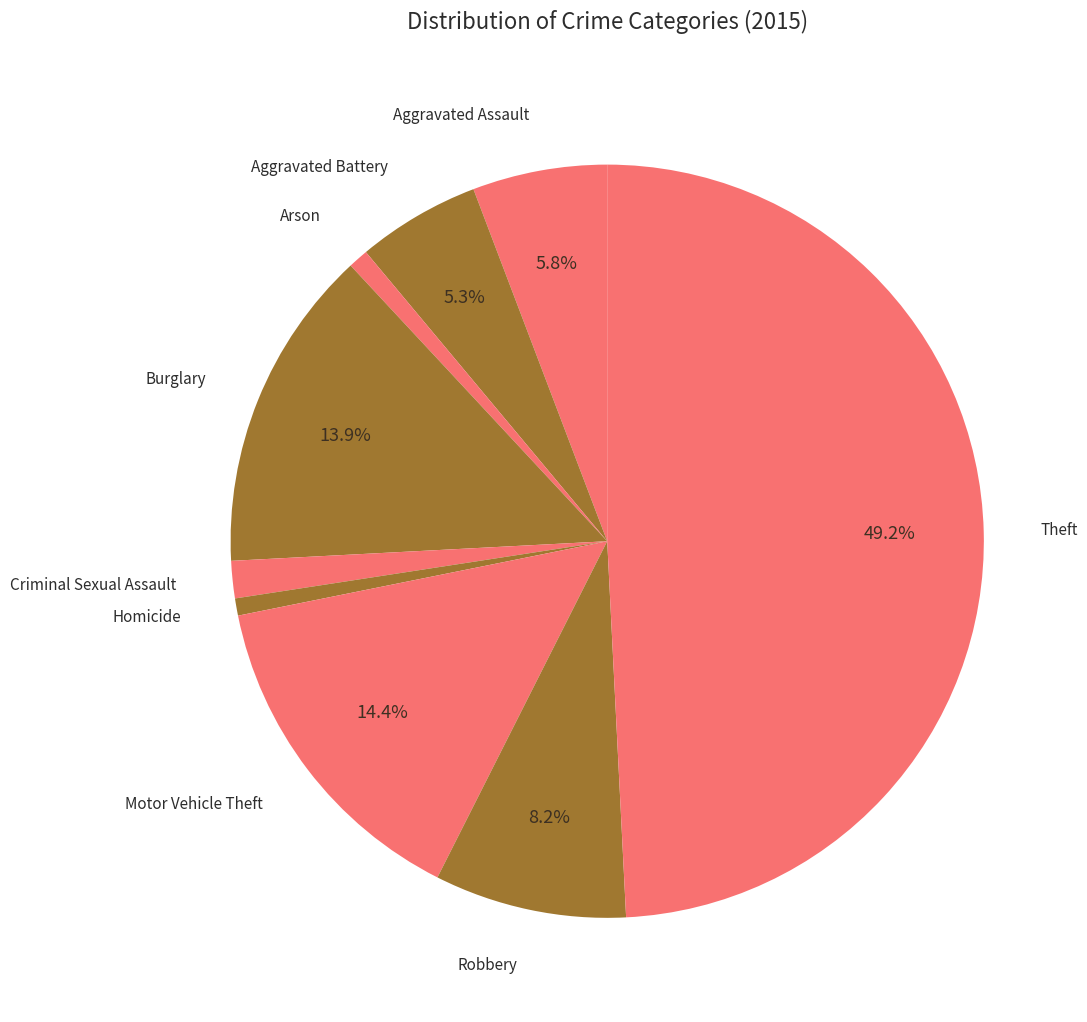

Which has a higher value, Aggravated Assault or Criminal Sexual Assault?

Aggravated Assault